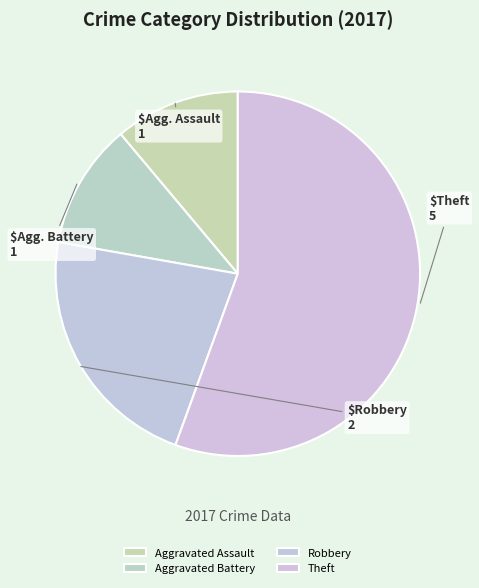

How many segments does this pie chart have?

4